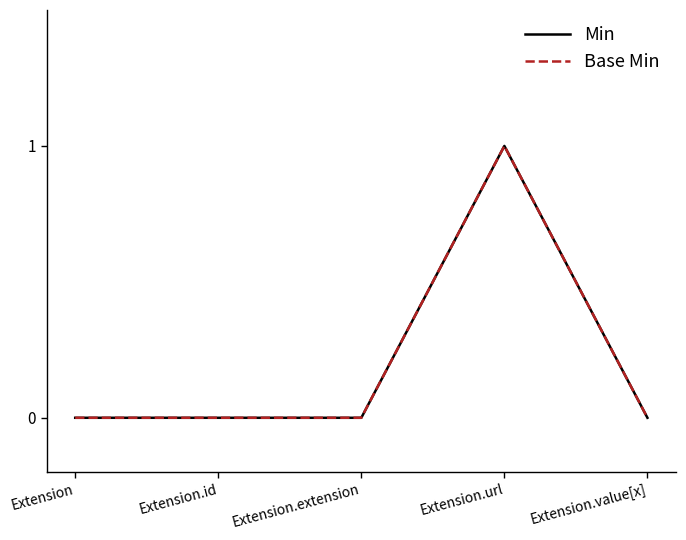

Which series has the widest spread of values?

Min